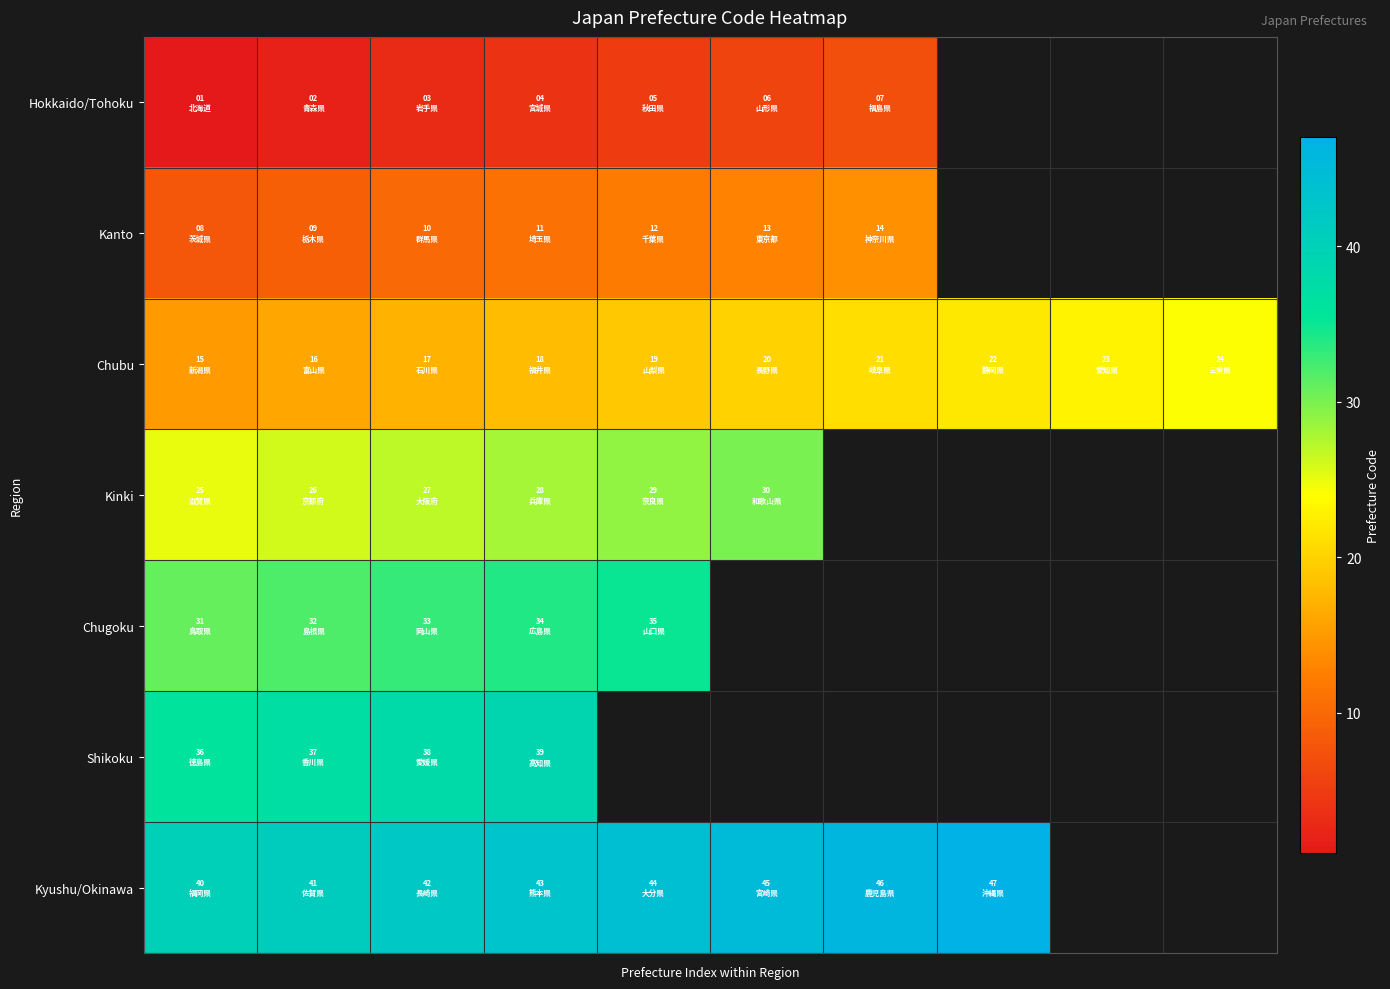

Count the number of categories in the chart.

10